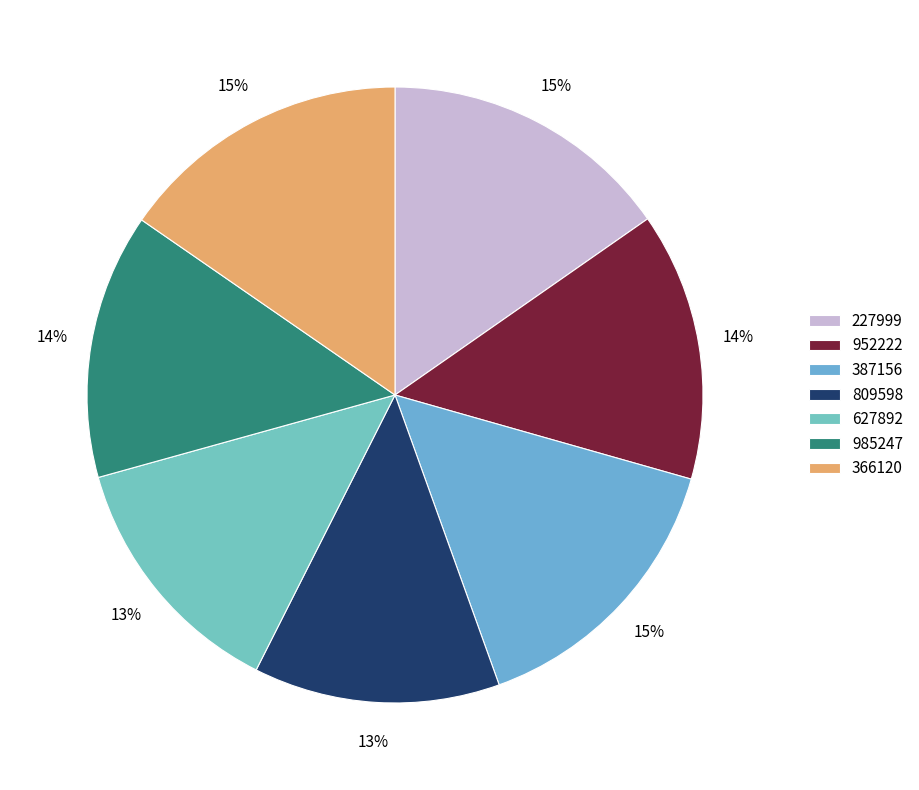

To the nearest percent, what is the difference between the 227999 and 809598 slice percentages?

2%